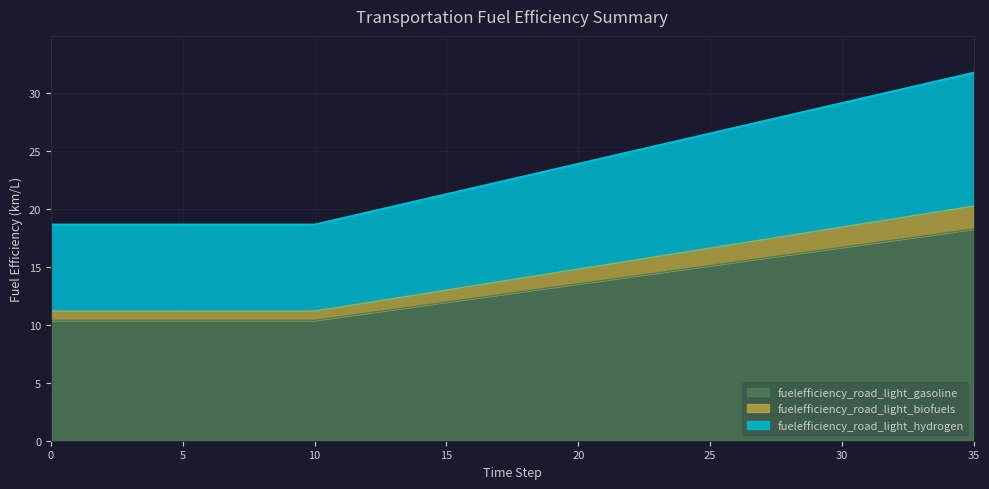

True or false: fuelefficiency_road_light_gasoline has a value of 16.8 at 15.

False